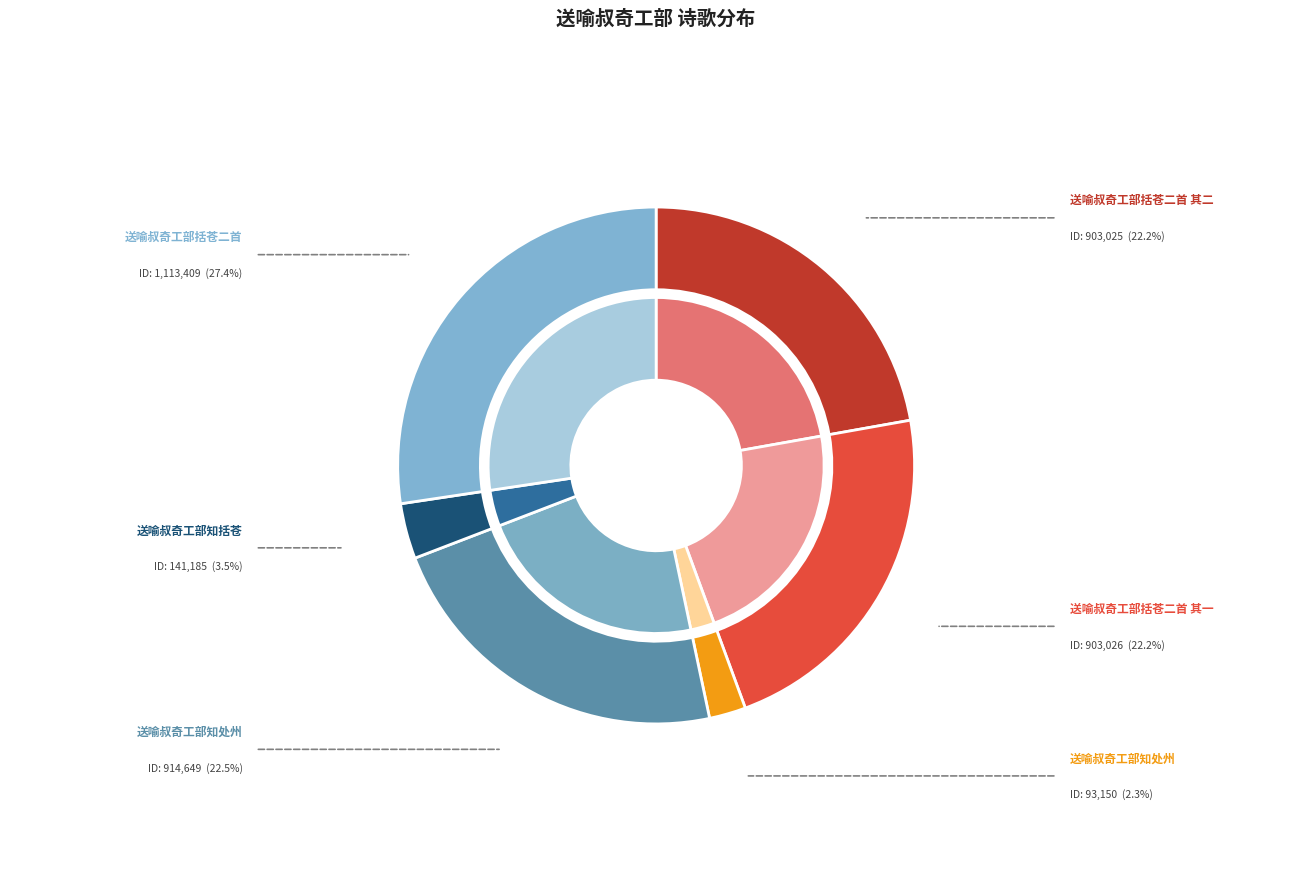

To the nearest percent, what is the average slice percentage?

17%